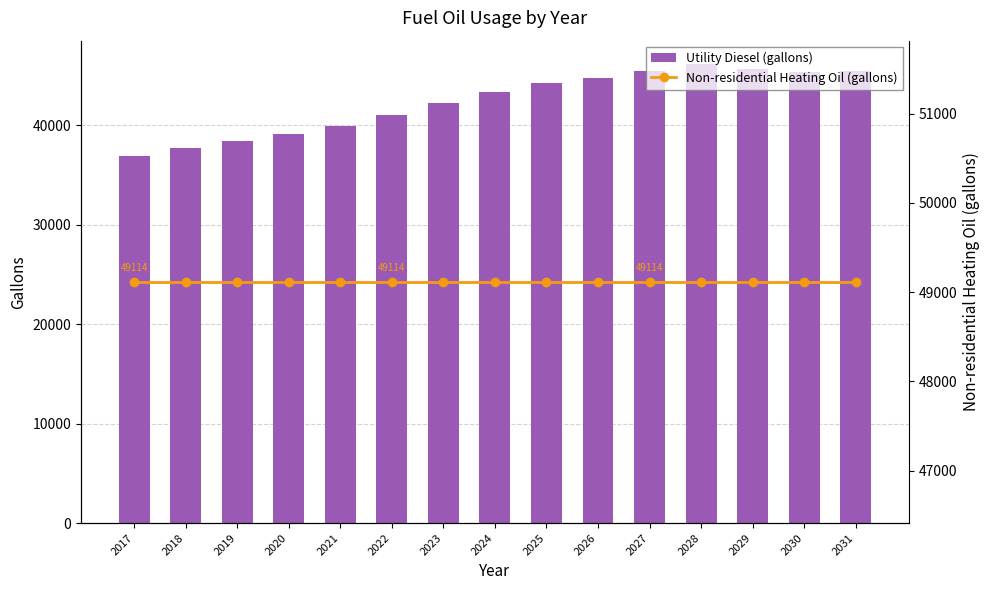

What is the difference between the highest and lowest values at 2021?

9217.2